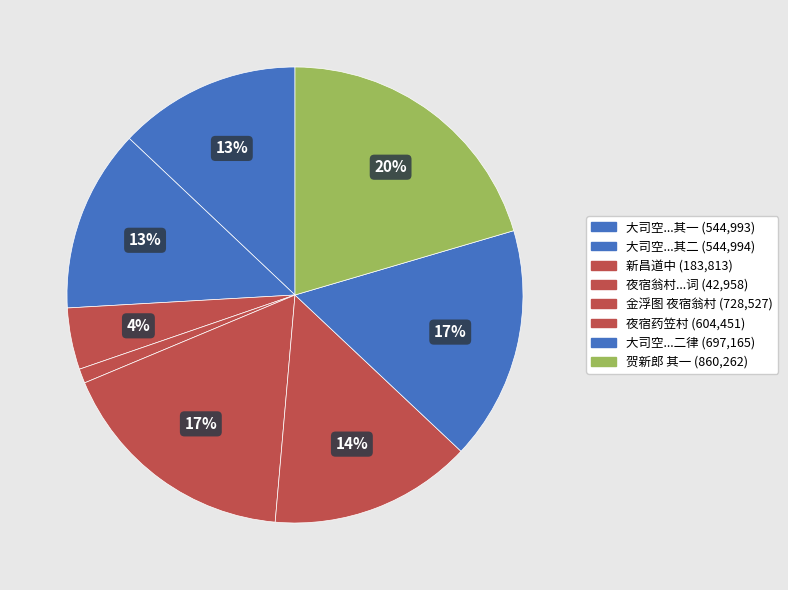

Count the number of slices in the pie.

8